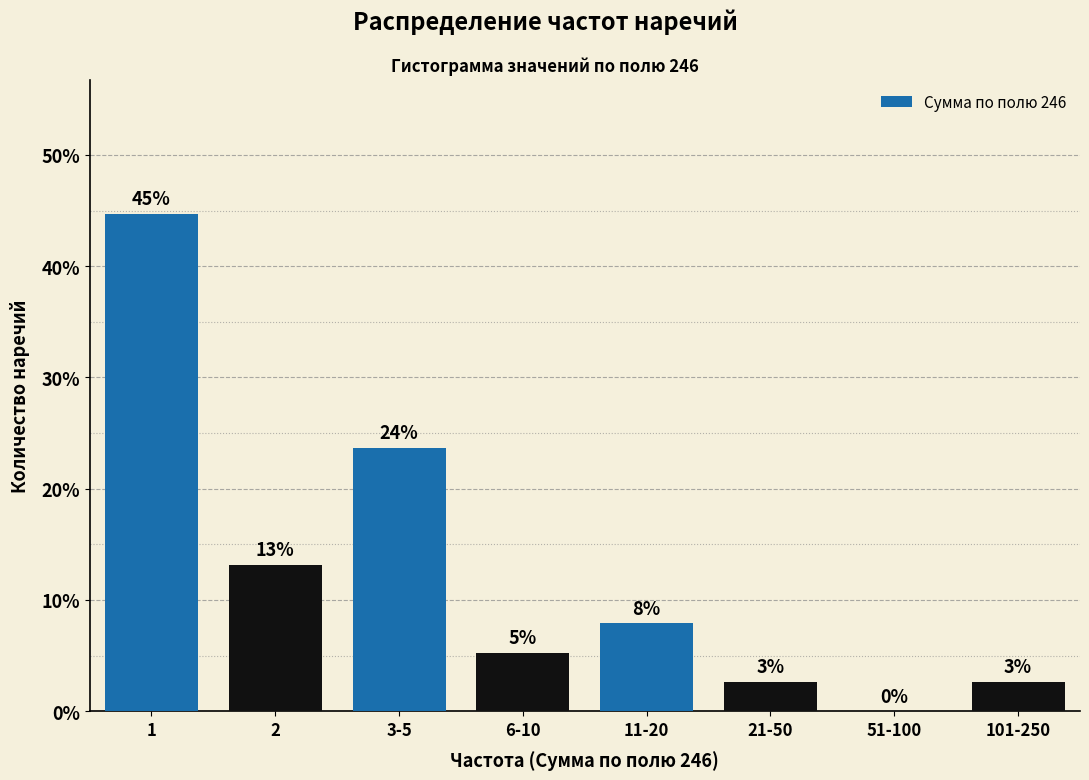

Are the bars horizontal?

No